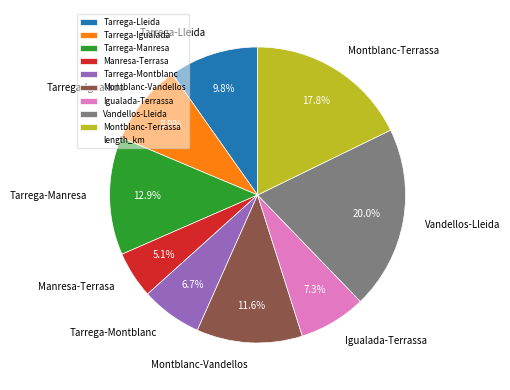

To the nearest percent, what is the difference between the largest and smallest slice percentages?

15%